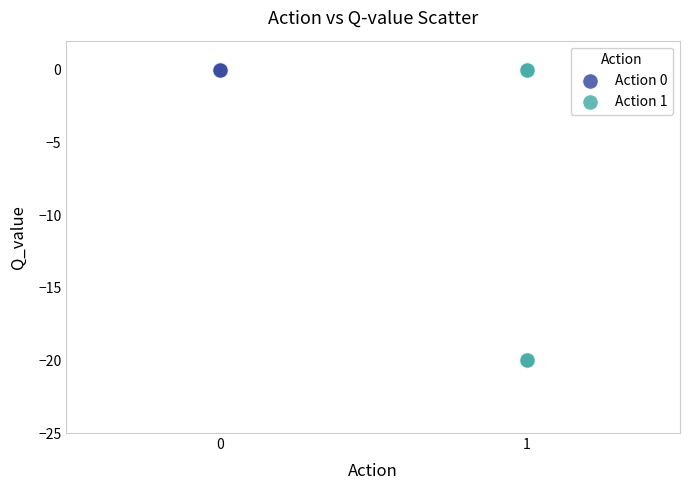

Which series contains the lowest Y value?

Action 1